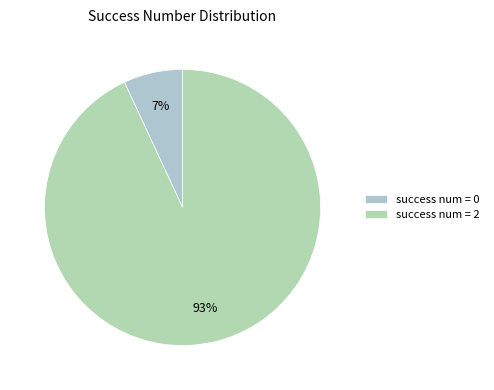

Count the number of slices in the pie.

2